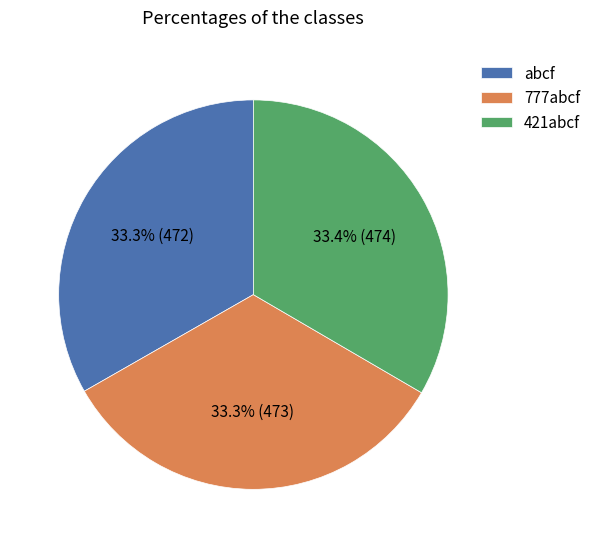

What is the ratio of the value at 421abcf to the value at abcf?

1.0